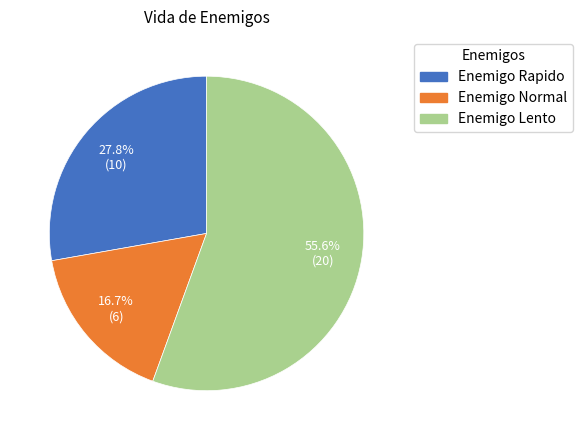

To the nearest percent, what is the average slice percentage?

33%